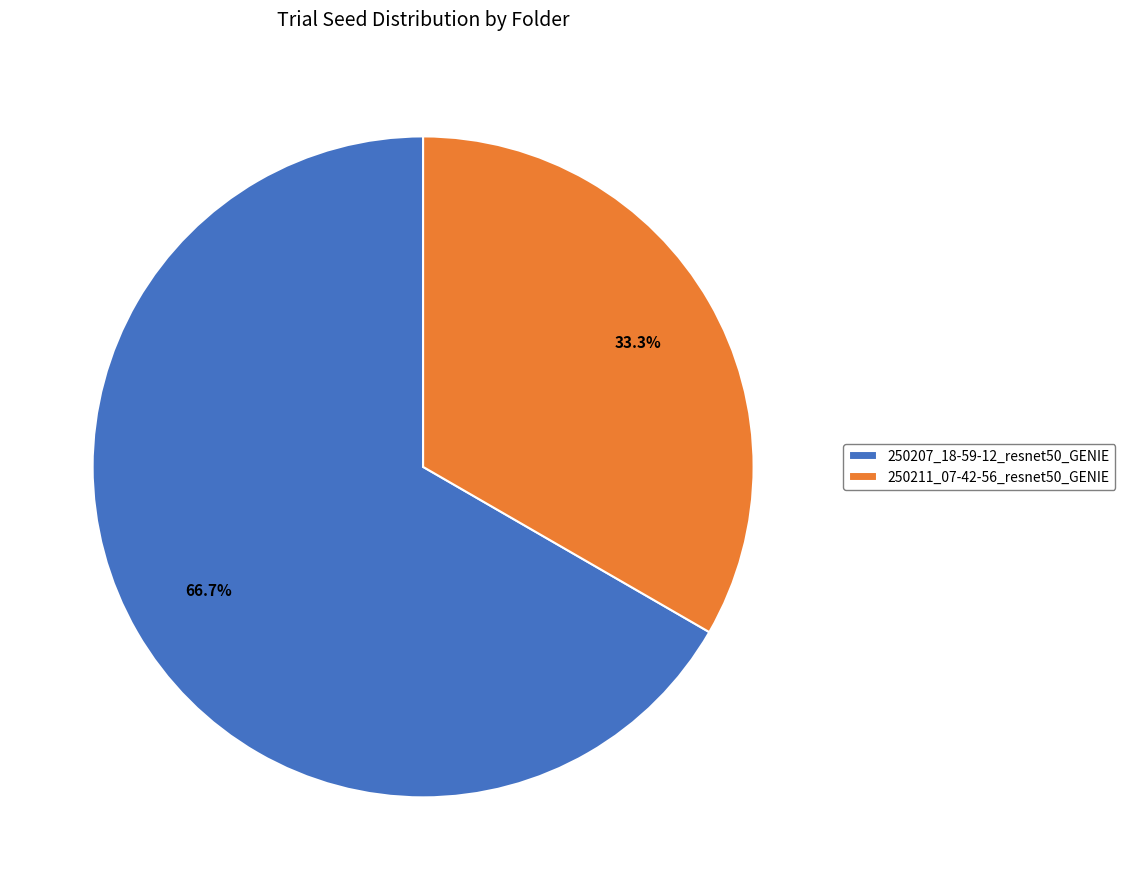

What percentage is the 250211_07-42-56_resnet50_GENIE slice, to the nearest percent?

33%